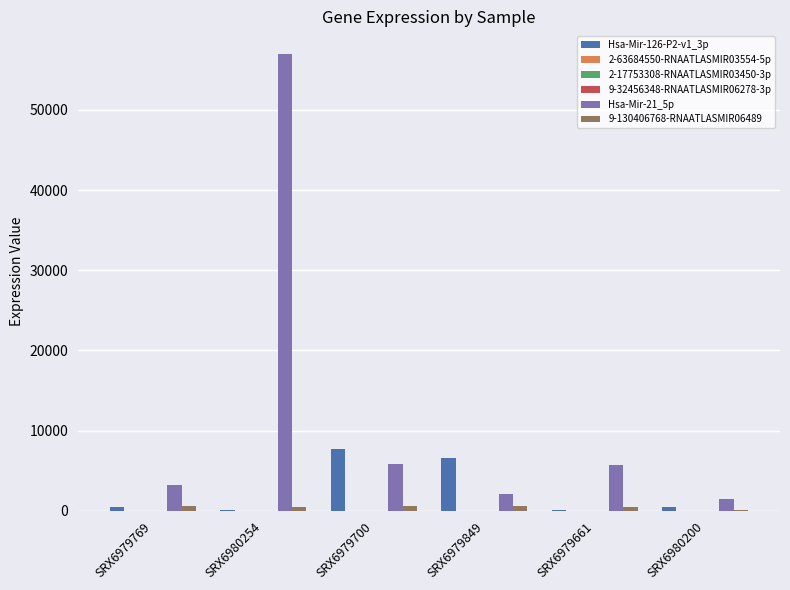

Which category has the highest value across all series?

SRX6980254